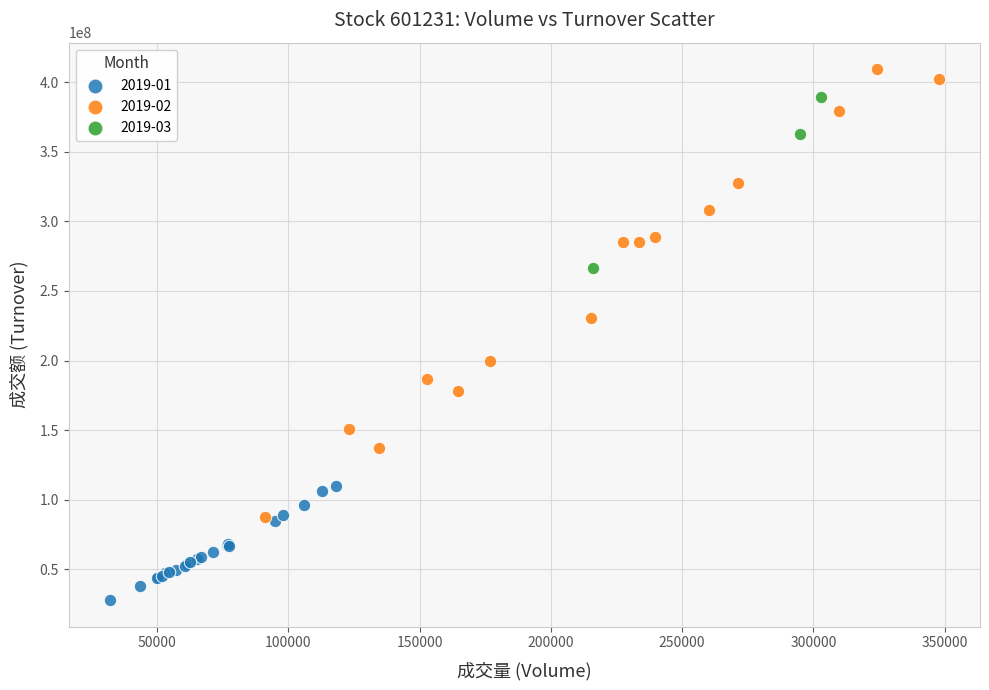

Which series reaches the maximum Y coordinate?

2019-02